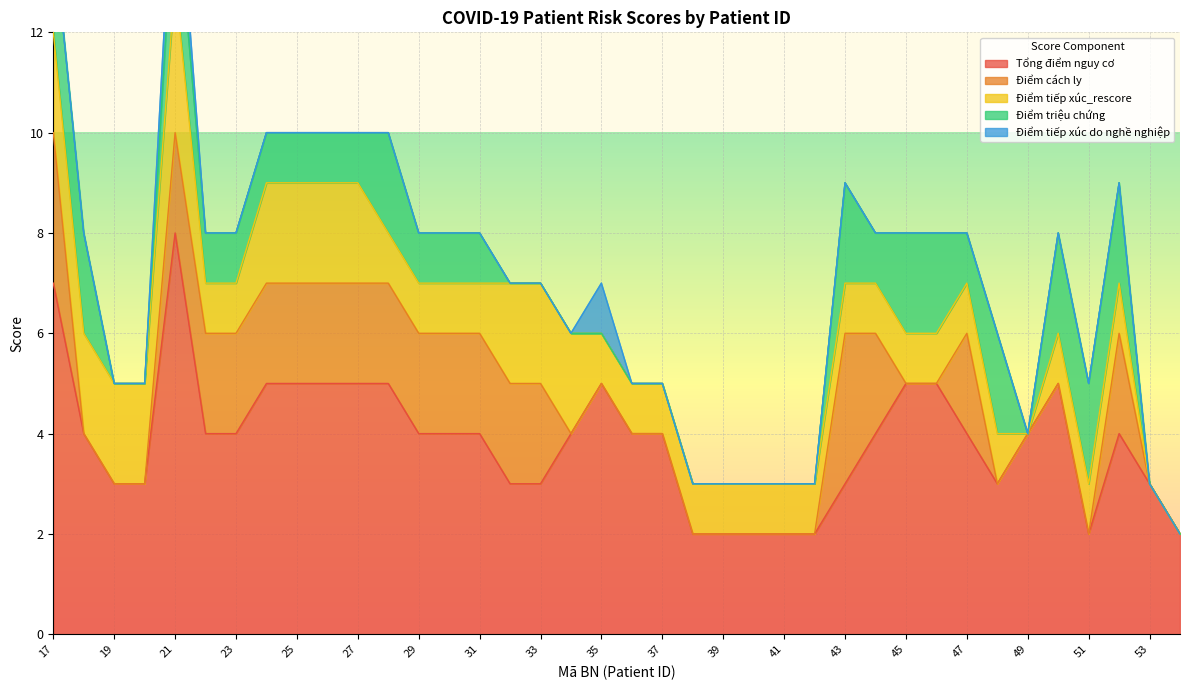

Does the chart display data point markers on the line(s)?

No